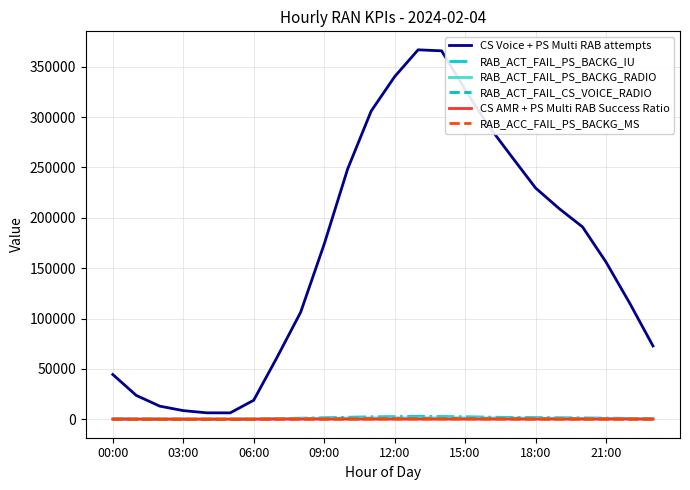

Which series has the largest total across all categories?

CS Voice + PS Multi RAB attempts